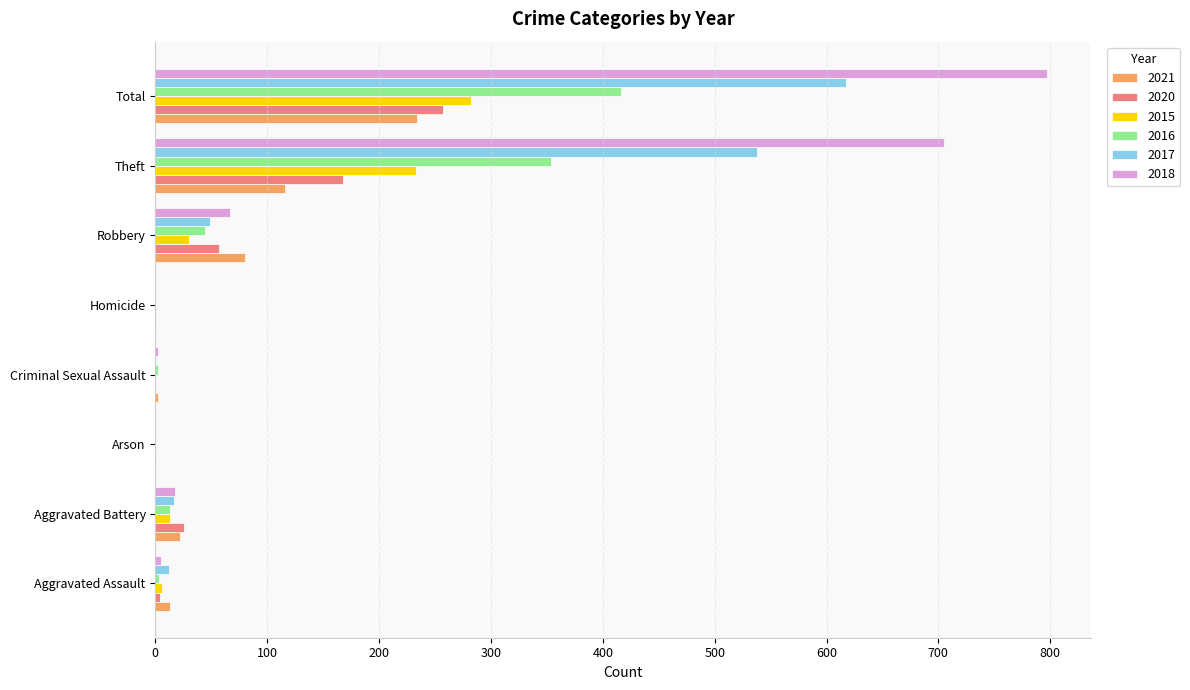

The 2018 series shows 67 at Robbery. True or false?

True